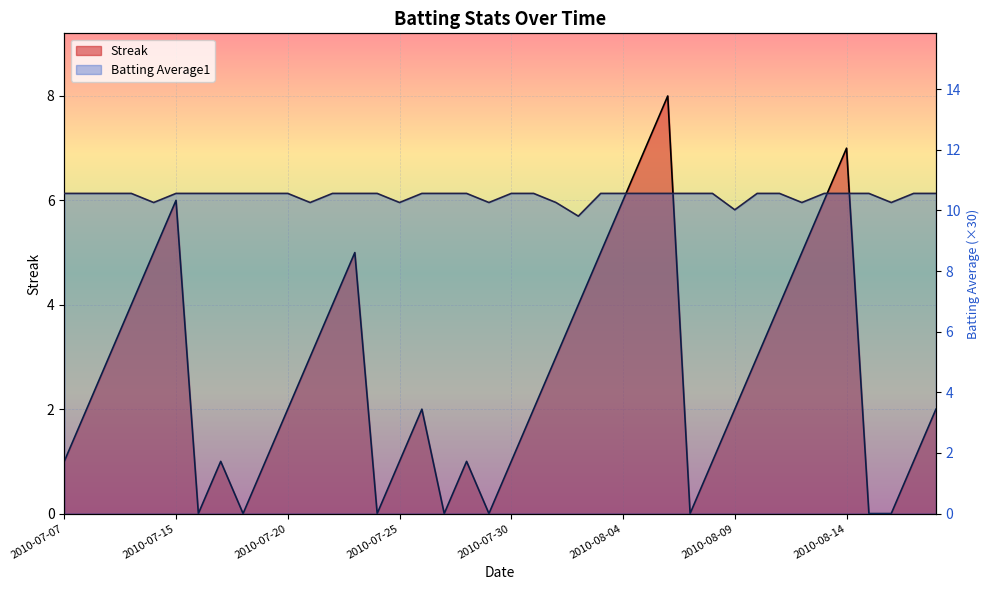

What are all the series names shown in the legend?

Streak, Batting Average1